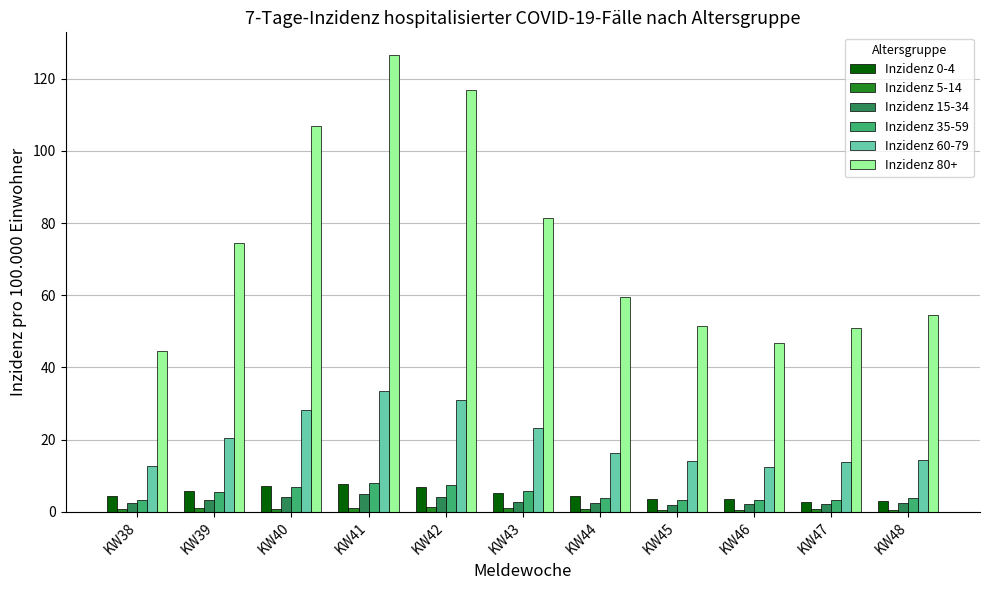

Which series has the widest spread of values?

Inzidenz 80+